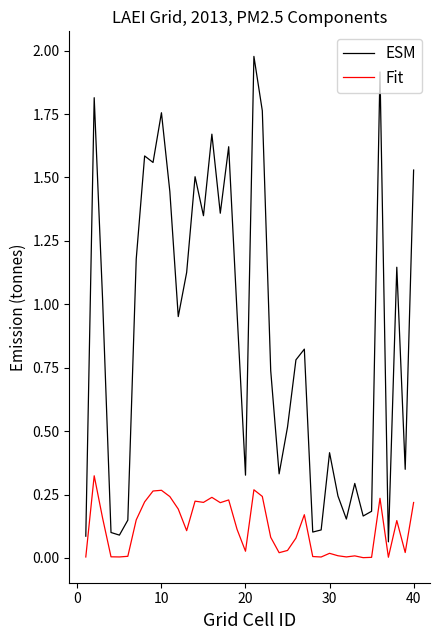

Which series has the largest total across all categories?

ESM